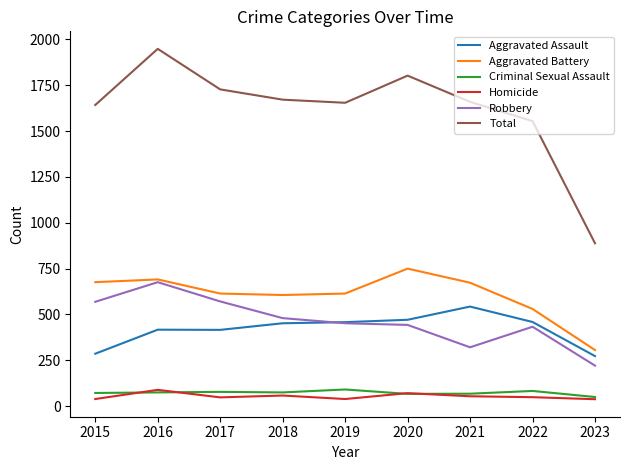

Which series has the largest range (max minus min)?

Total